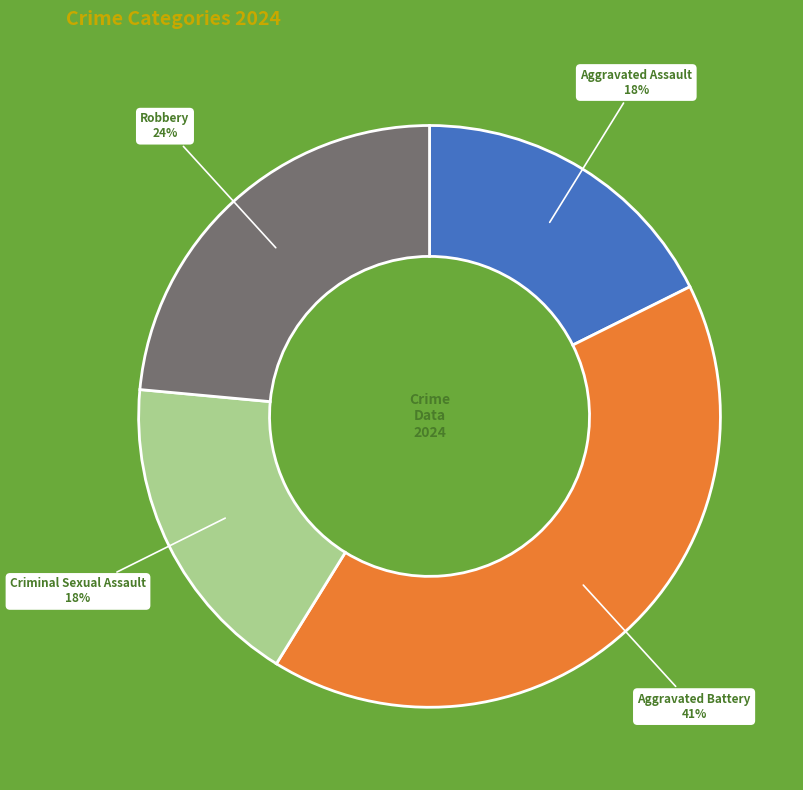

Does any single category account for the majority?

No